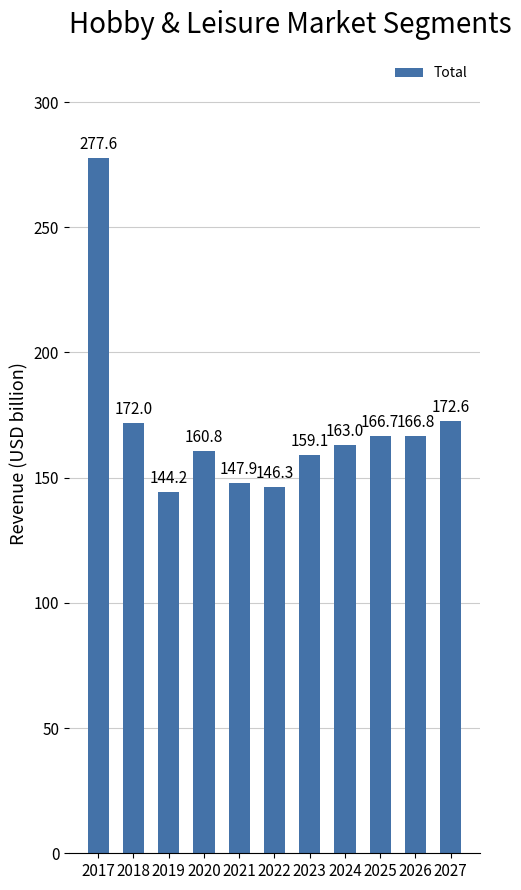

True or false: the data shows 200.5 at 2022.

False